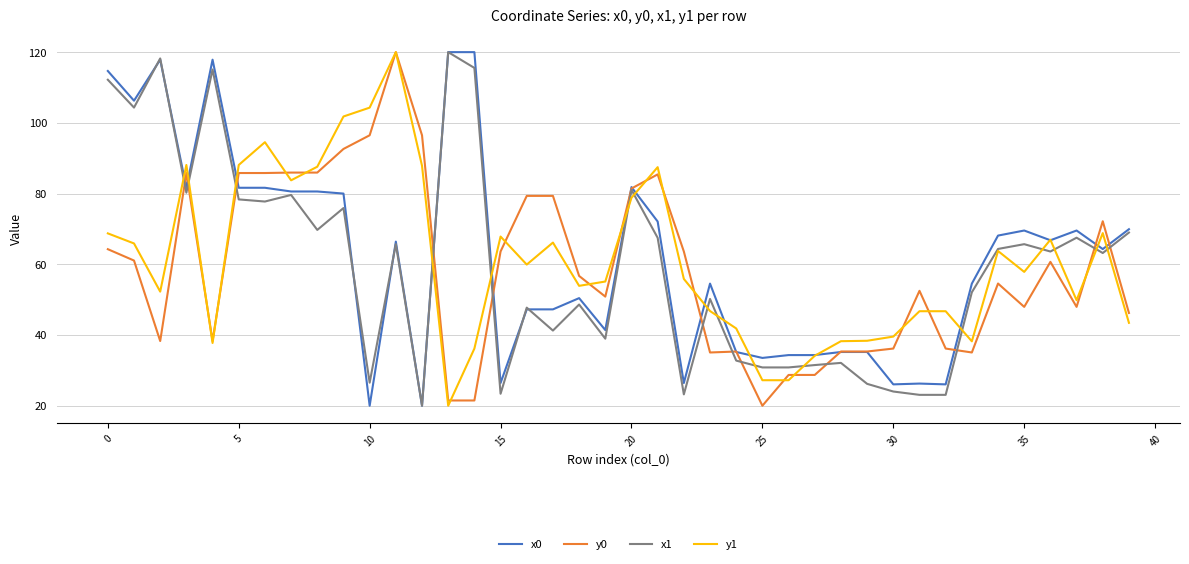

What is the minimum value for y1?

20.0